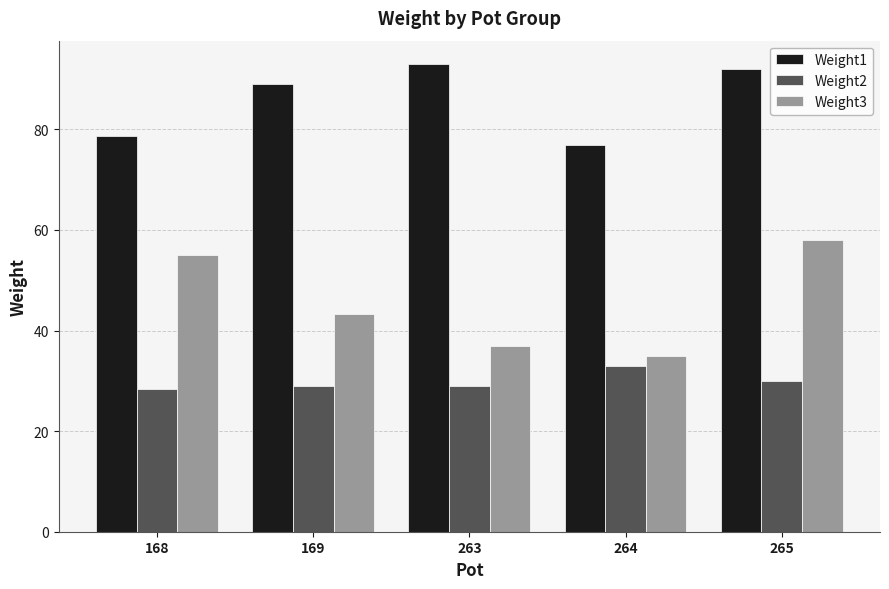

At which label is Weight3 closest to 46?

169